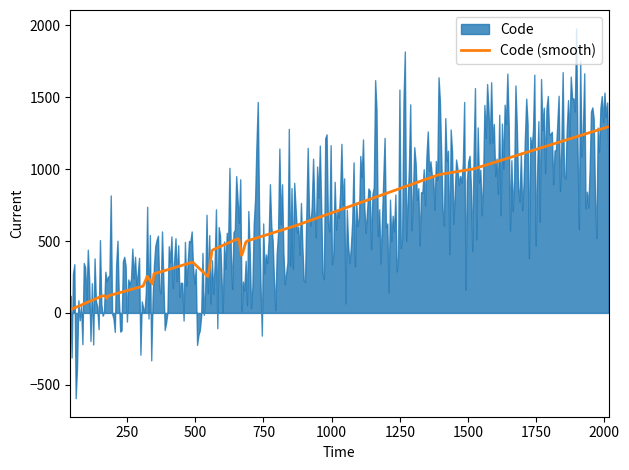

Which category has the lowest value in the Code series?

41